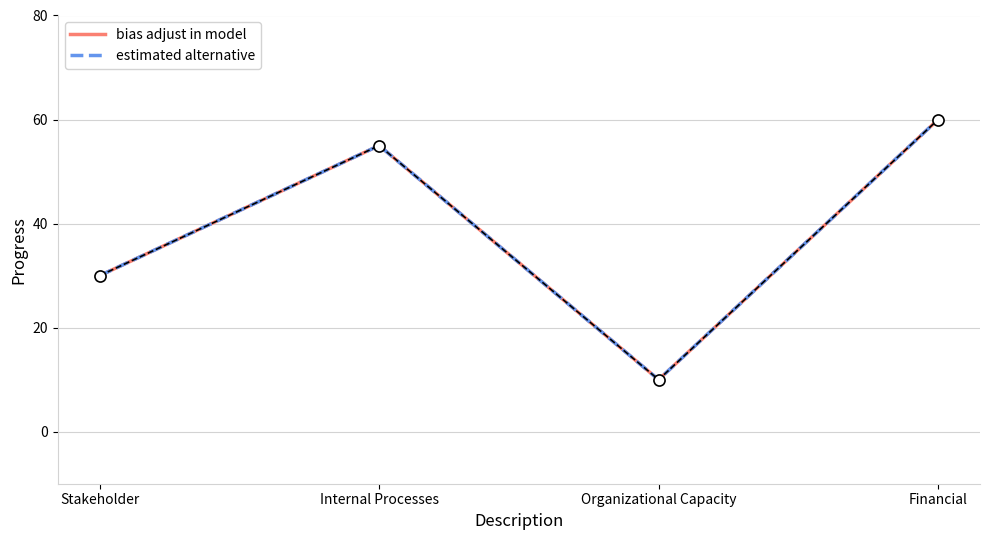

Which series changed the most between Internal Processes and Financial?

bias adjust in model